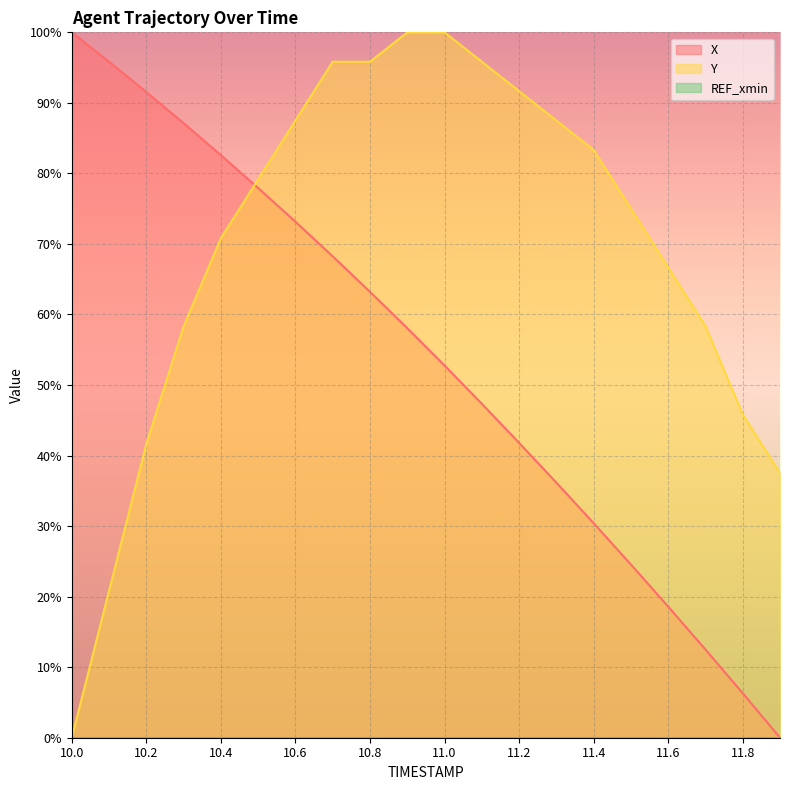

Is it true that Y equals -33.3 at 10.0?

False